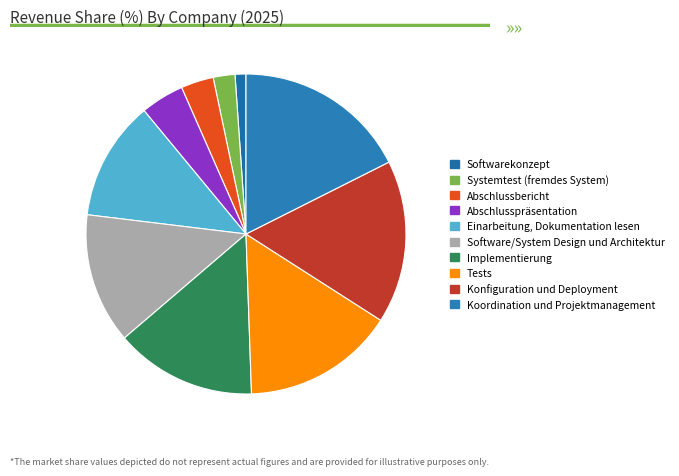

Approximately how many times larger is the value at Abschlussbericht compared to Implementierung?

0.2